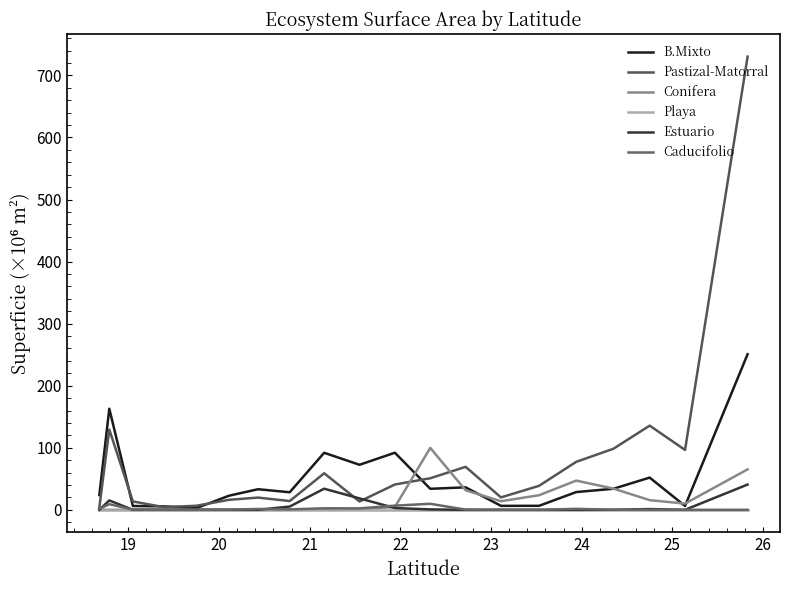

Does the chart have visible grid lines?

No